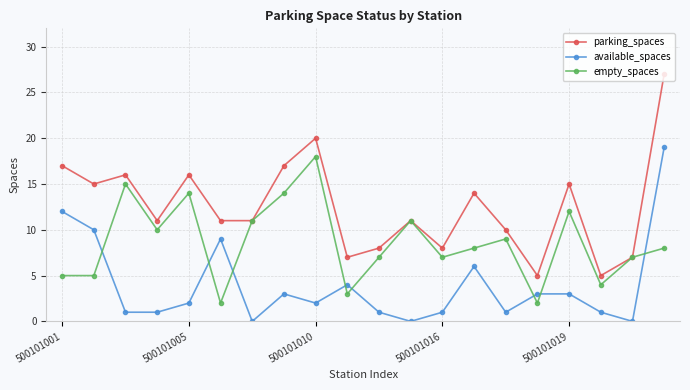

How many series are shown in this chart?

3